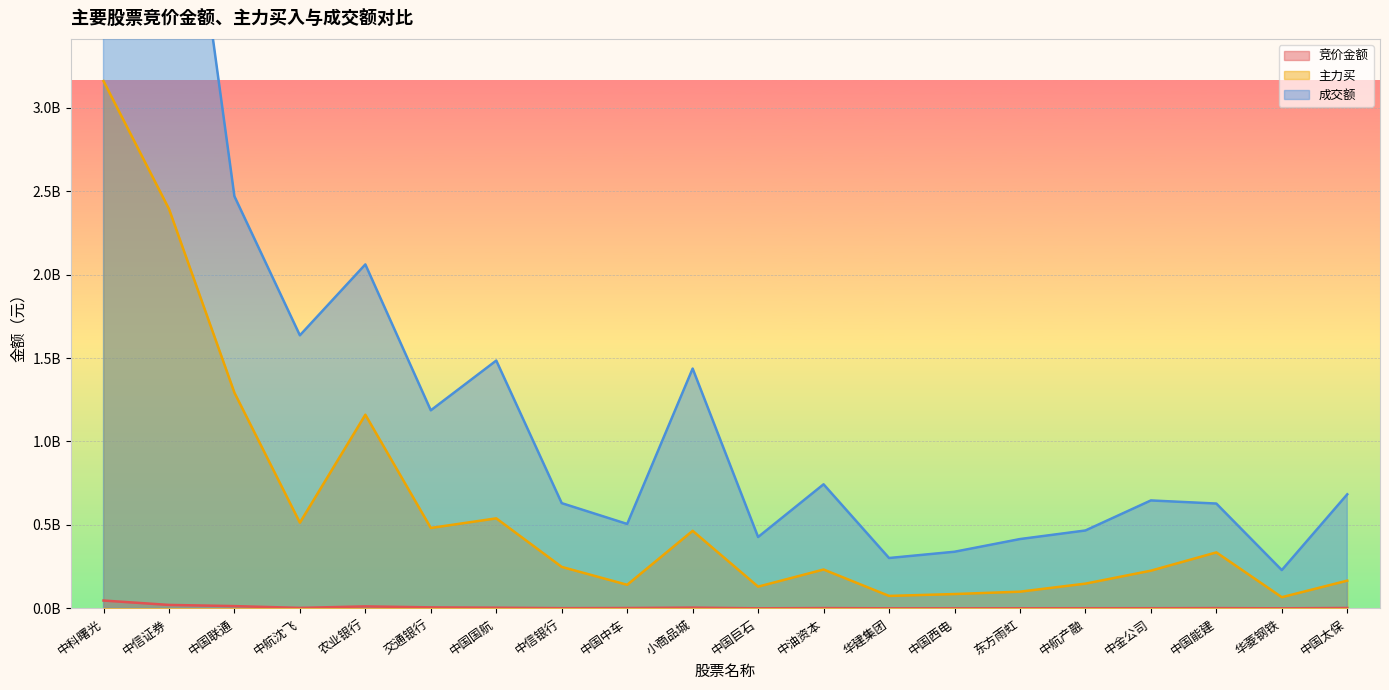

How many lines are shown in the chart?

3